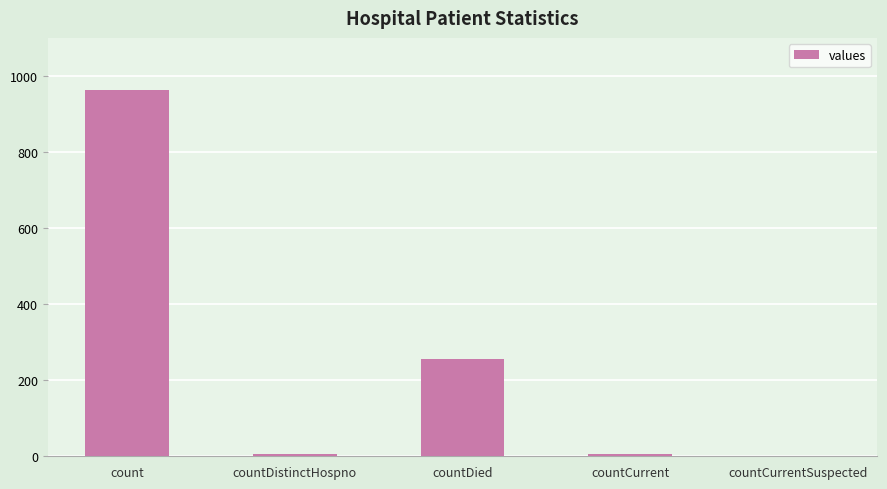

Approximately how many times larger is the value at countDied compared to countDistinctHospno?

42.7